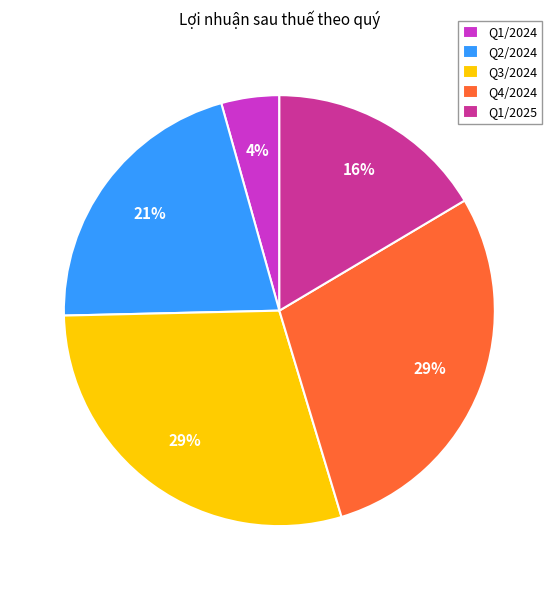

True or false: Q2/2024 accounts for 21% of the total.

True